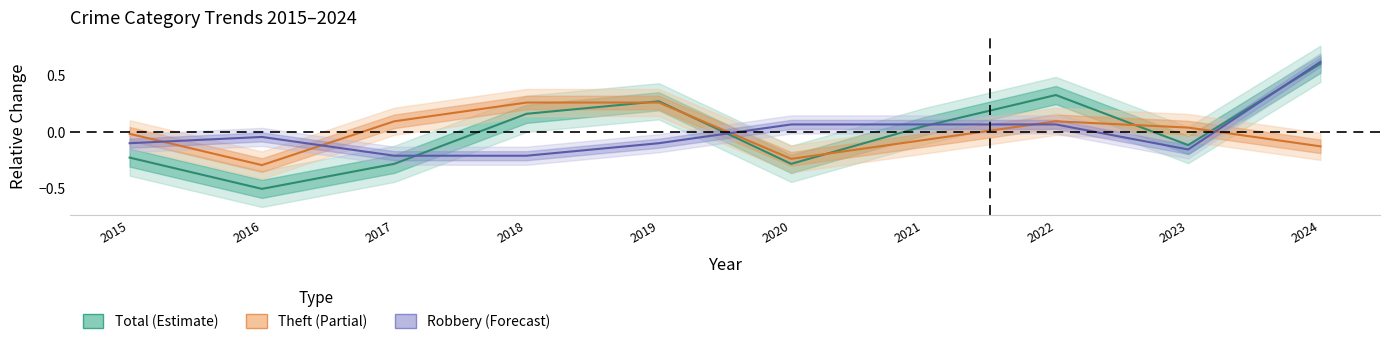

Reading right to left, list all the values displayed in this chart.

Total: 2024=0.6	2023=-0.1	2022=0.3	2021=0.0	2020=-0.3	2019=0.3	2018=0.2	2017=-0.3	2016=-0.5	2015=-0.2
Theft: 2024=-0.1	2023=0.0	2022=0.1	2021=-0.1	2020=-0.2	2019=0.3	2018=0.3	2017=0.1	2016=-0.3	2015=-0.0
Robbery: 2024=0.6	2023=-0.2	2022=0.1	2021=0.1	2020=0.1	2019=-0.1	2018=-0.2	2017=-0.2	2016=-0.0	2015=-0.1